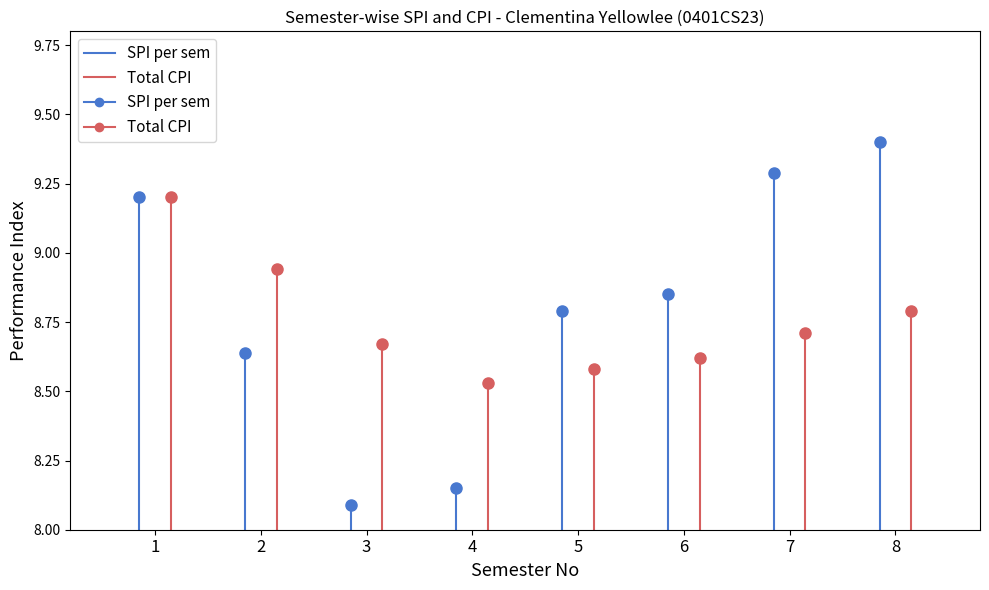

How many lines are shown in the chart?

2